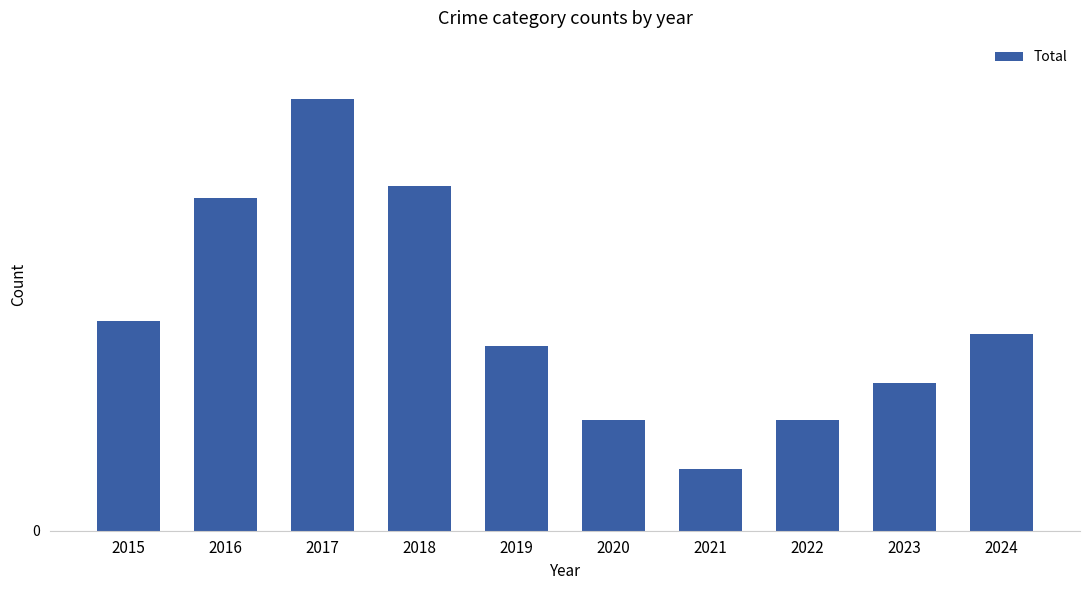

Which category has the lowest value across all series?

2021